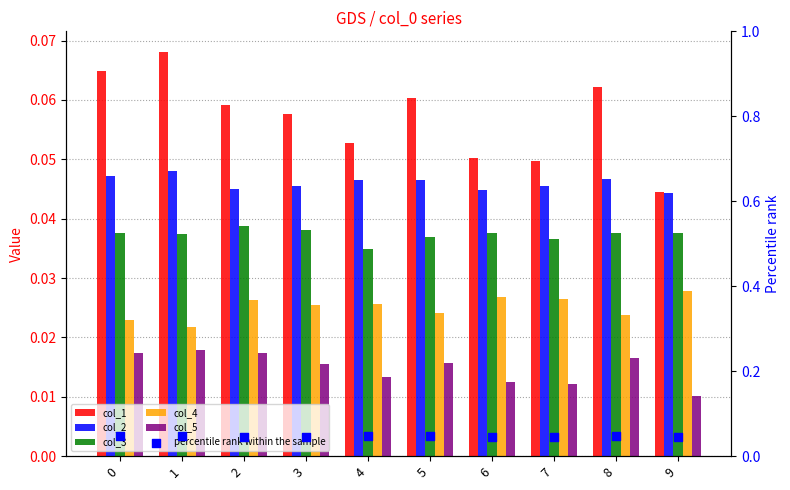

At which category is the sum across all series the highest?

1